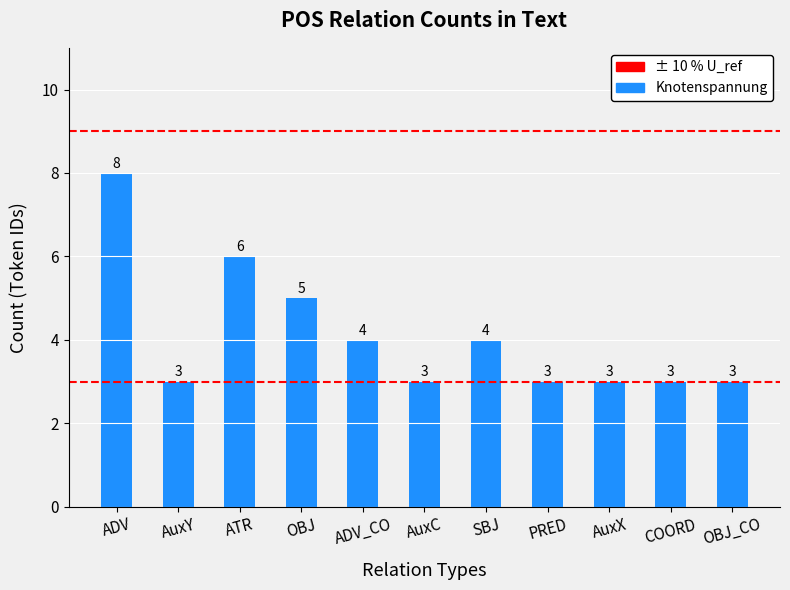

At which category does the chart reach its peak across all series?

ADV